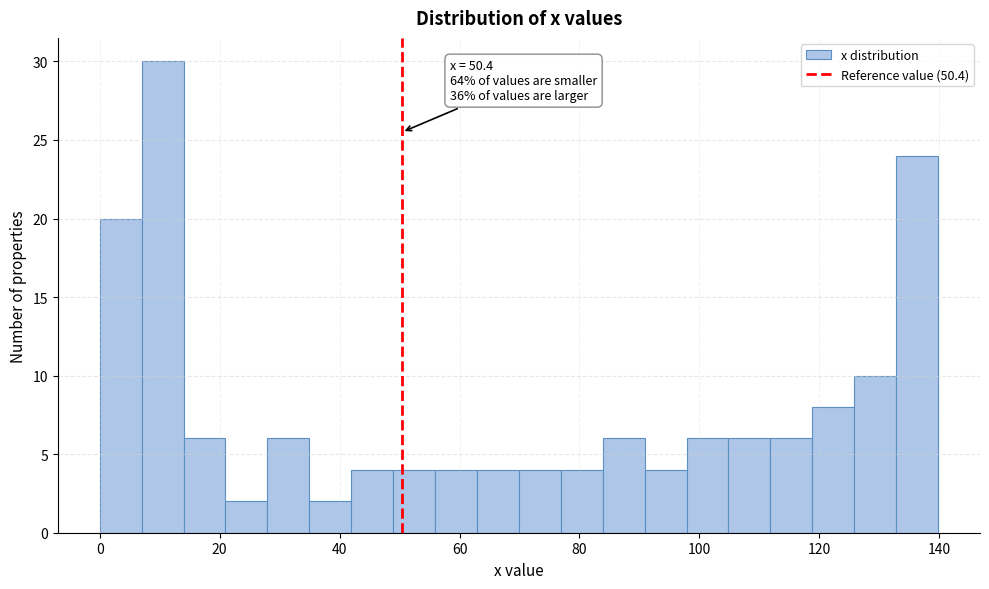

Around what value on the x-axis is the tallest bar? Give the approximate position of its centre, as read against the axis.

10